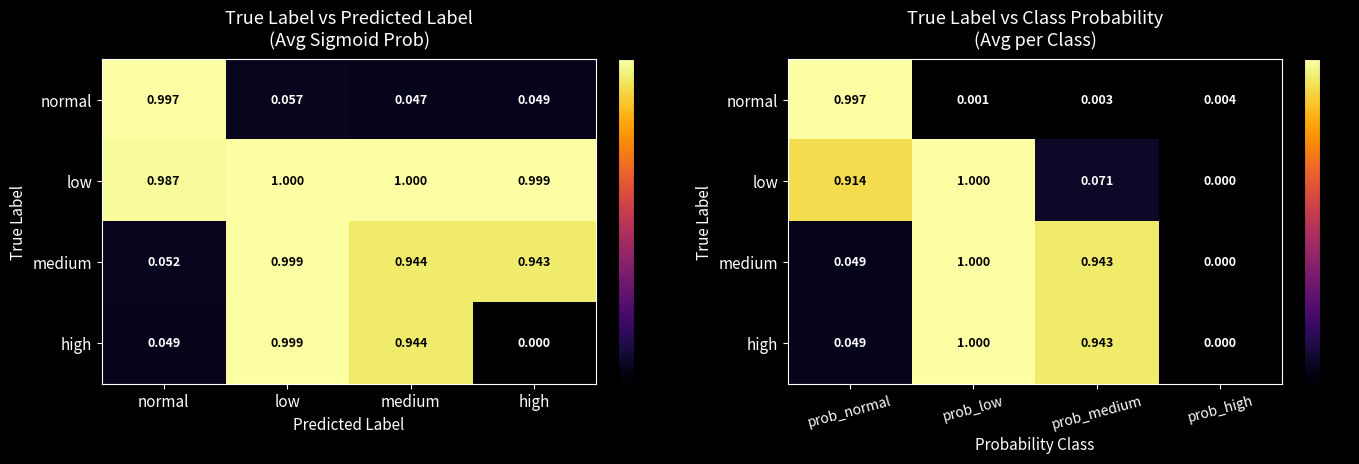

Rank the series at prob_normal from lowest to highest value.

high, medium, low, normal